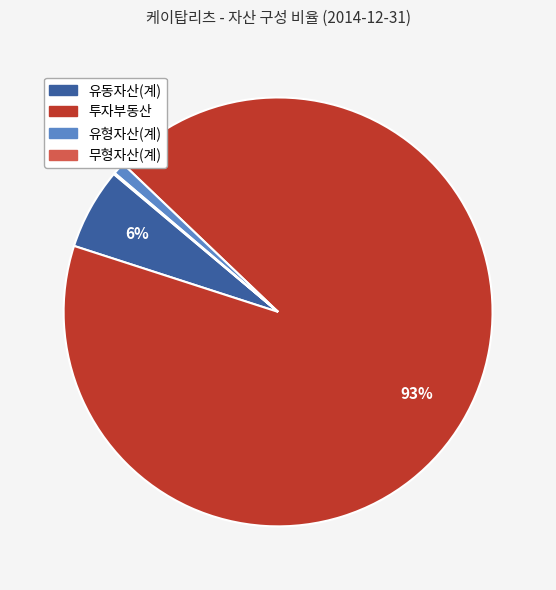

Is it true that 유형자산(계) is 1% of the pie?

True